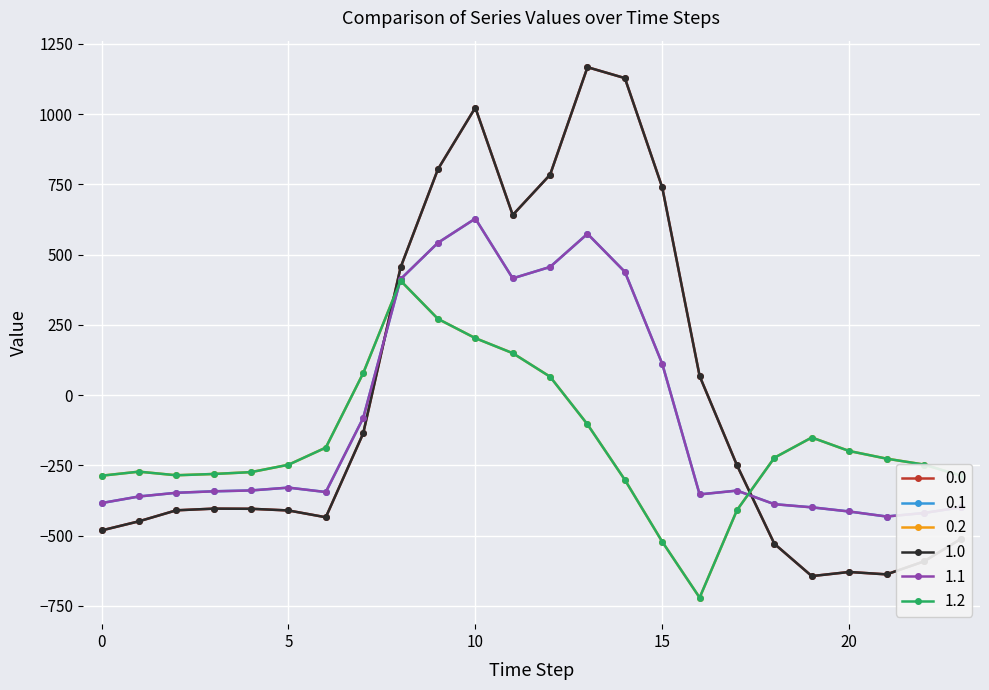

Where does the 1.2 series first go above -226?

6